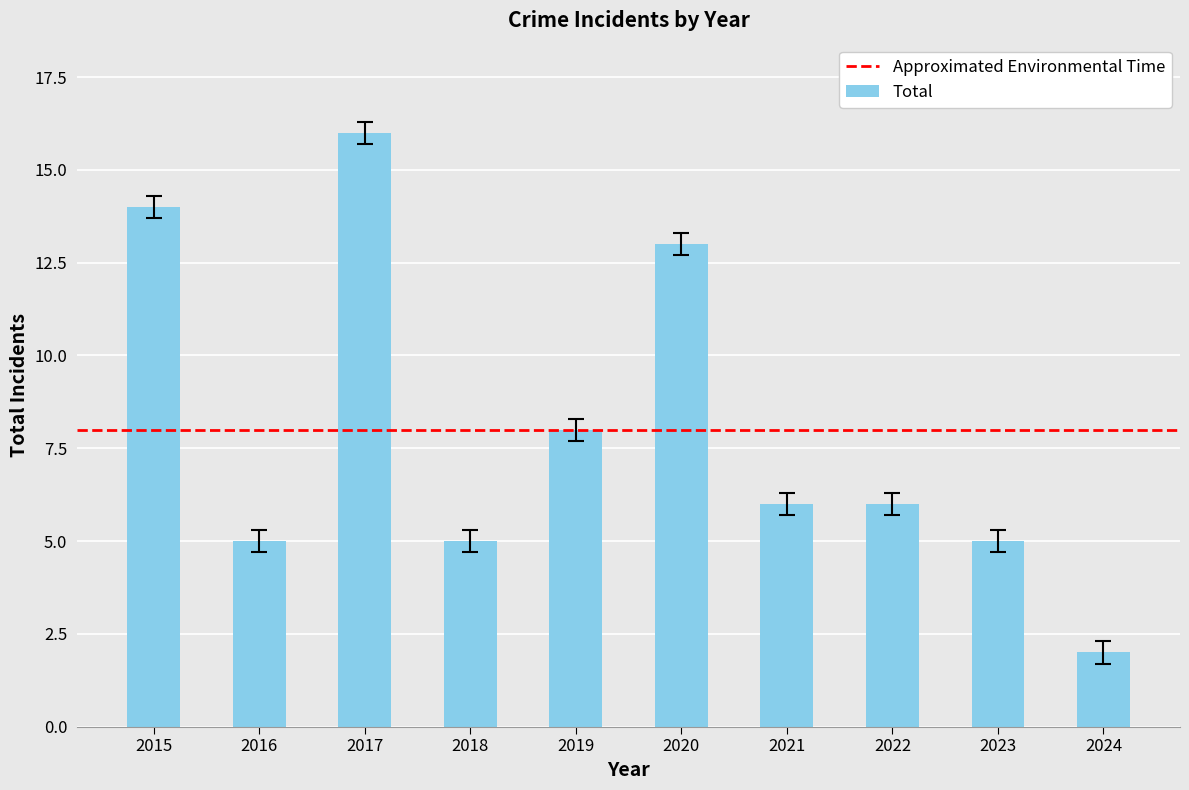

At which category does the chart reach its minimum across all series?

2024